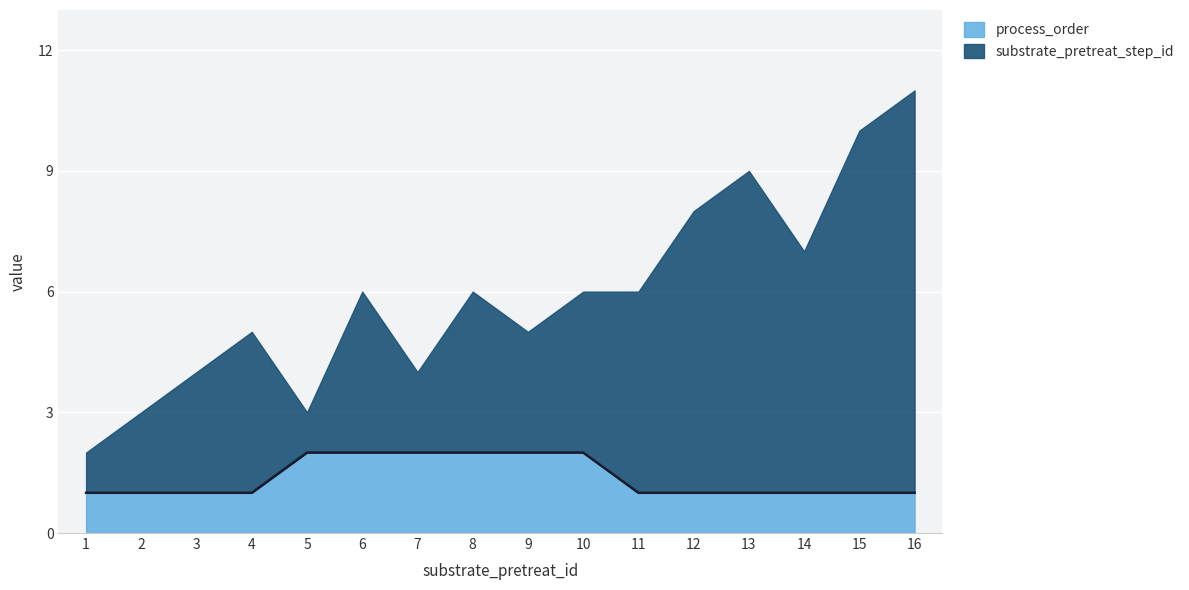

List the labels in order of value, smallest first.

1, 2, 3, 4, 11, 12, 13, 14, 15, 16, 5, 6, 7, 8, 9, 10